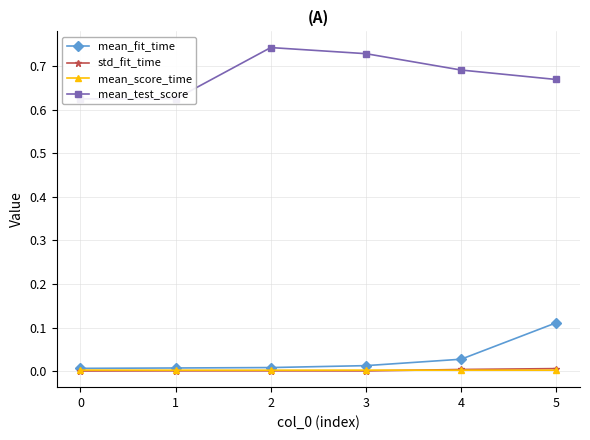

True or false: std_fit_time and mean_fit_time cross at least once.

False